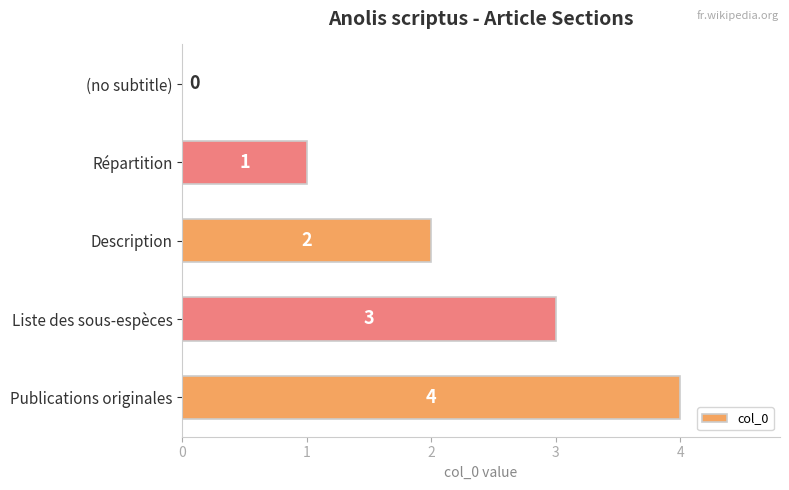

Count the values in the range 1 to 3.

3